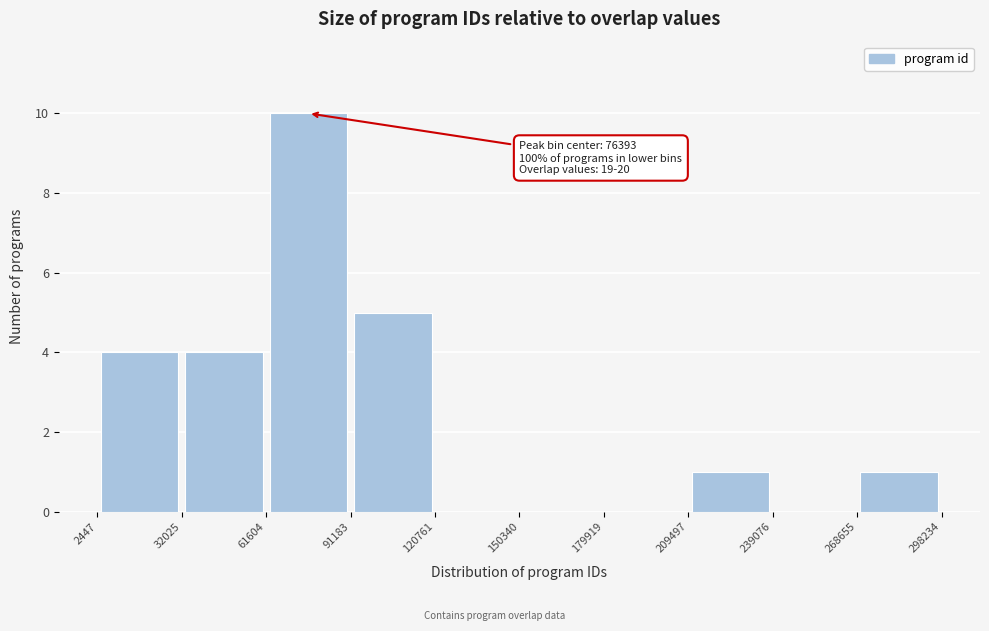

Over which range of the x-axis is the bar tallest?

61604 to 91183